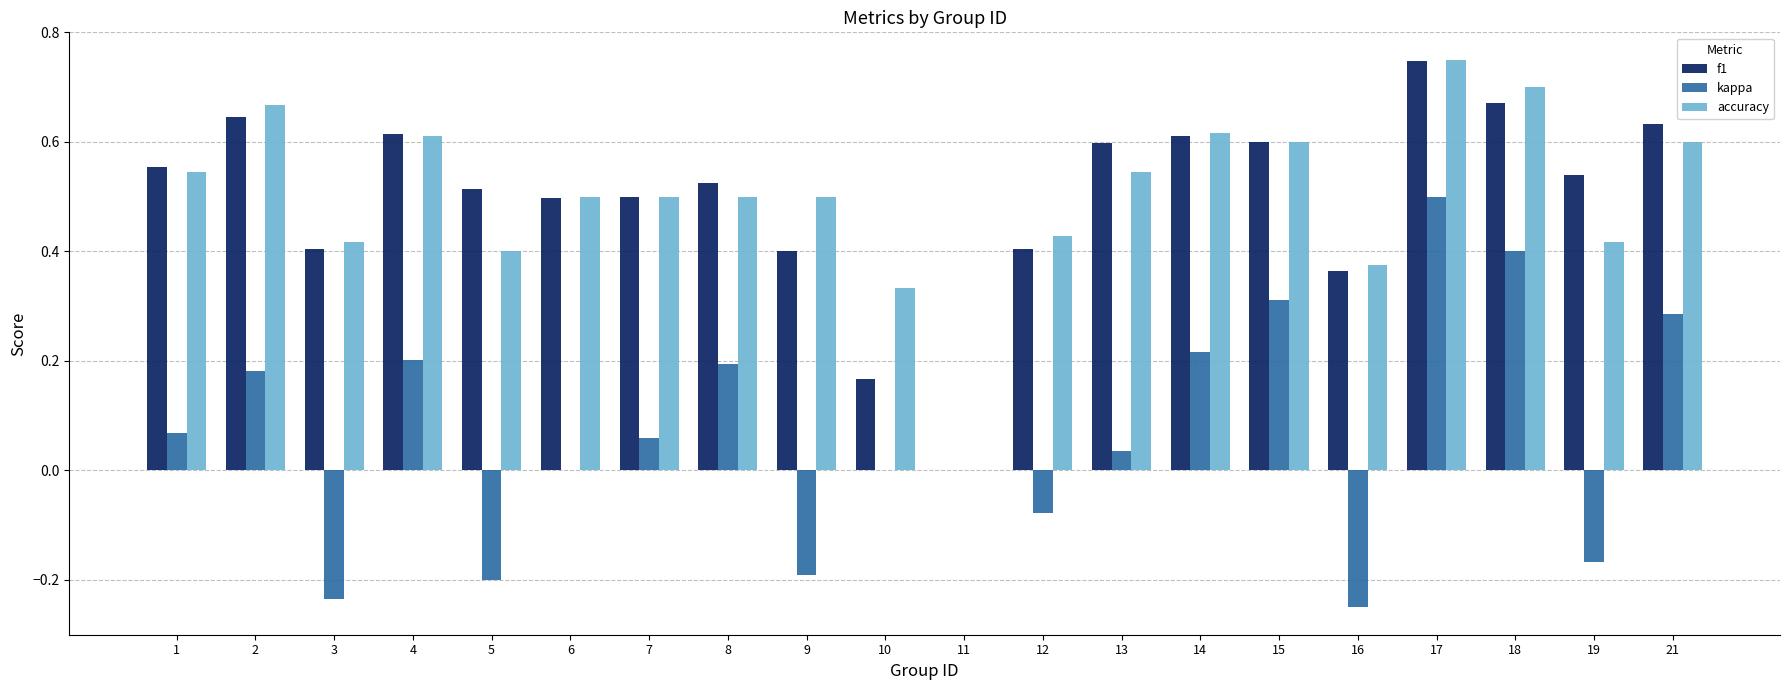

The value of kappa at 13 is 0.0. True or false?

True